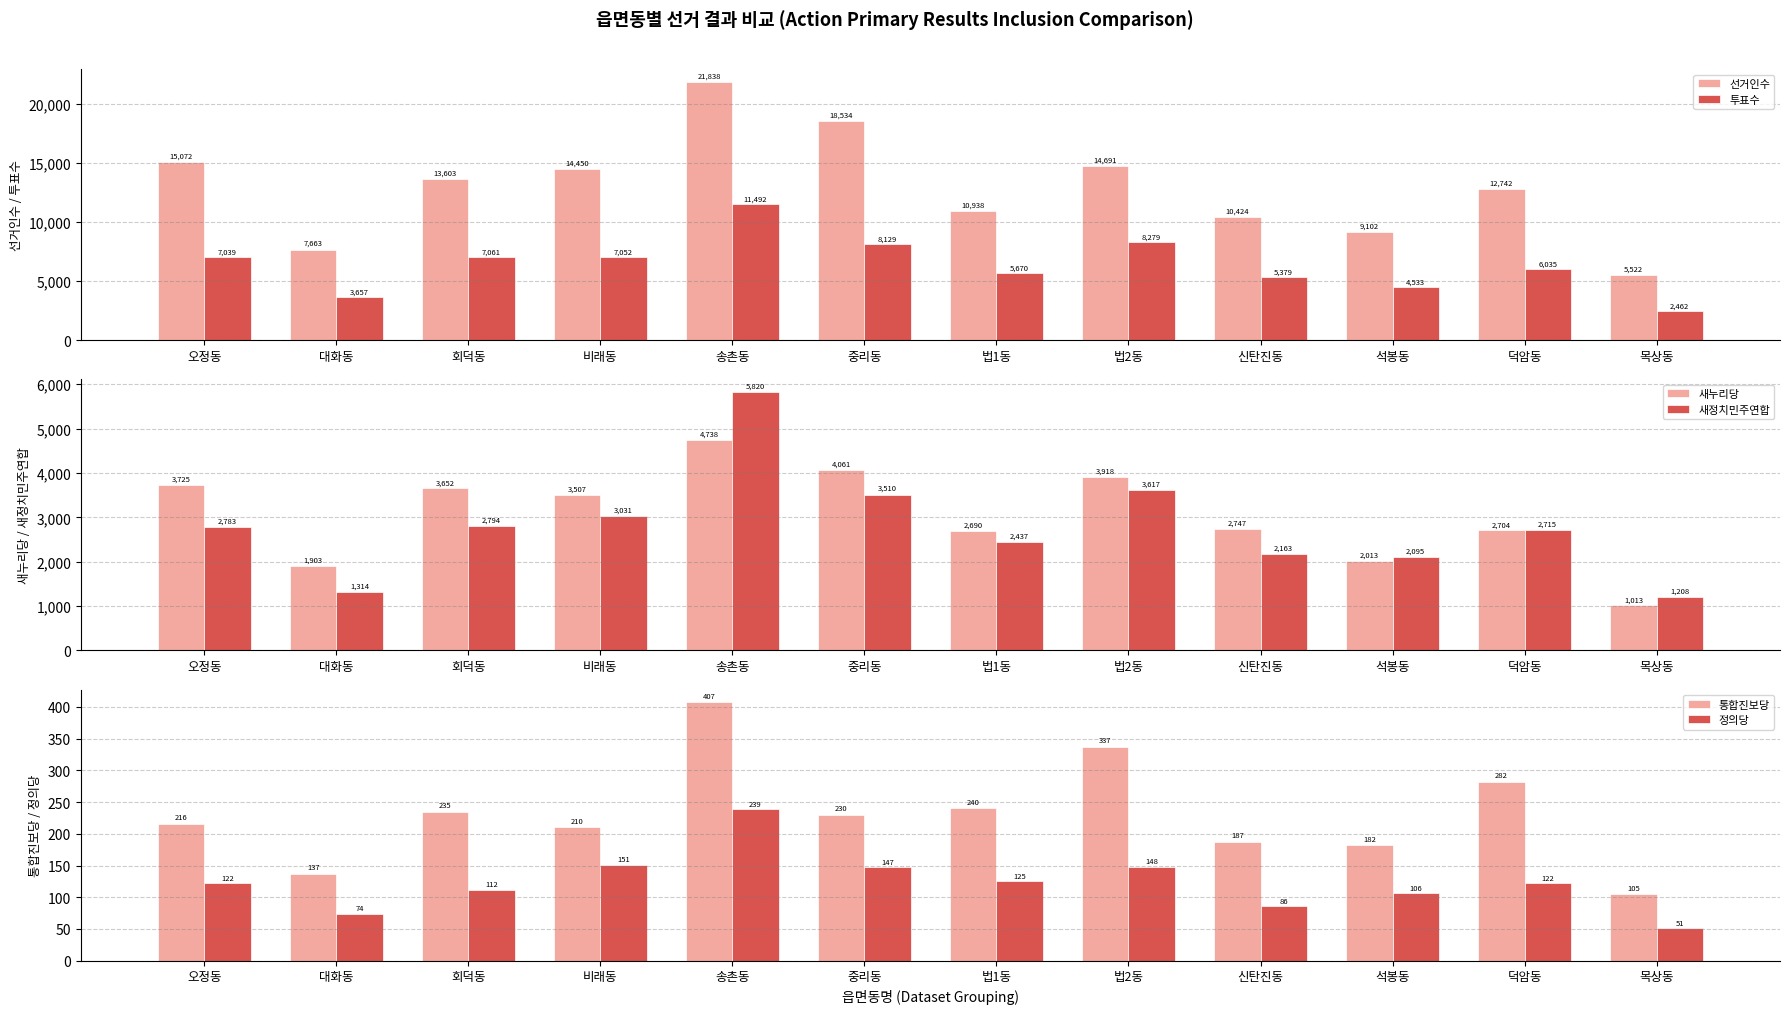

Reading left to right, list all the values displayed in this chart.

선거인수: 오정동=15072	대화동=7663	회덕동=13603	비래동=14450	송촌동=21838	중리동=18534	법1동=10938	법2동=14691	신탄진동=10424	석봉동=9102	덕암동=12742	목상동=5522
투표수: 오정동=7039	대화동=3657	회덕동=7061	비래동=7052	송촌동=11492	중리동=8129	법1동=5670	법2동=8279	신탄진동=5379	석봉동=4533	덕암동=6035	목상동=2462
새누리당: 오정동=3725	대화동=1903	회덕동=3652	비래동=3507	송촌동=4738	중리동=4061	법1동=2690	법2동=3918	신탄진동=2747	석봉동=2013	덕암동=2704	목상동=1013
새정치민주연합: 오정동=2783	대화동=1314	회덕동=2794	비래동=3031	송촌동=5820	중리동=3510	법1동=2437	법2동=3617	신탄진동=2163	석봉동=2095	덕암동=2715	목상동=1208
통합진보당: 오정동=216	대화동=137	회덕동=235	비래동=210	송촌동=407	중리동=230	법1동=240	법2동=337	신탄진동=187	석봉동=182	덕암동=282	목상동=105
정의당: 오정동=122	대화동=74	회덕동=112	비래동=151	송촌동=239	중리동=147	법1동=125	법2동=148	신탄진동=86	석봉동=106	덕암동=122	목상동=51